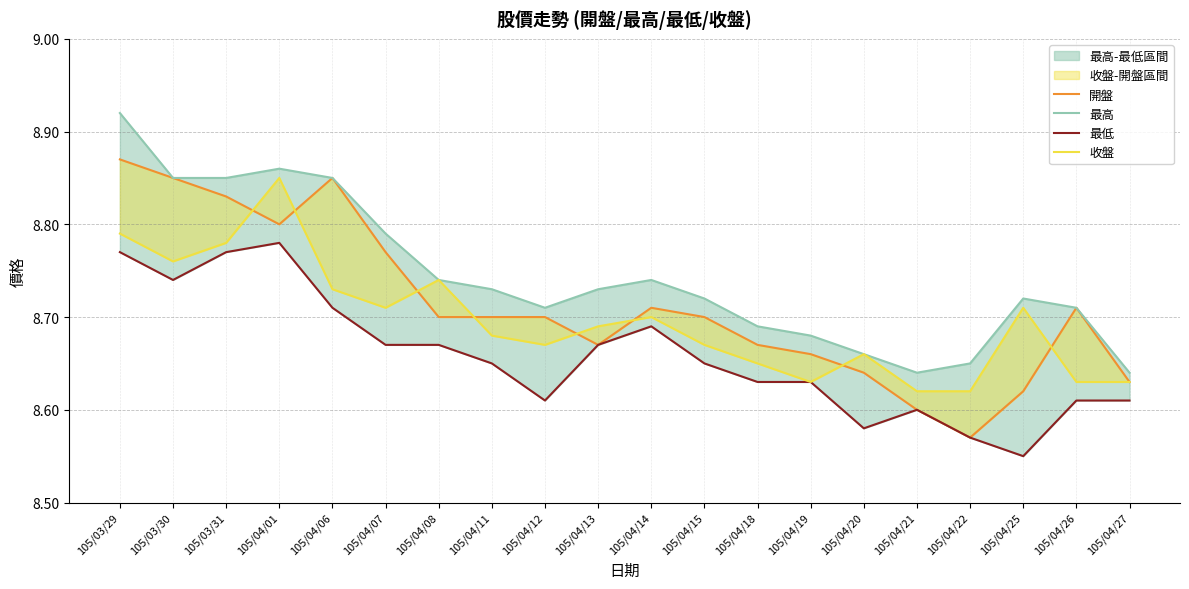

What is the difference between the maximum and minimum values in the 收盤 series?

0.2